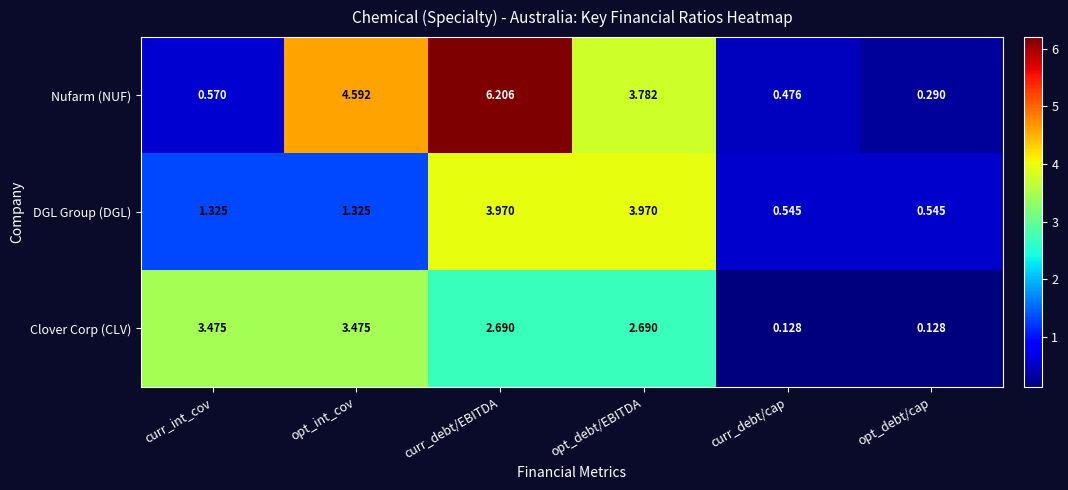

How many data points in Nufarm (NUF) are less than 3?

3